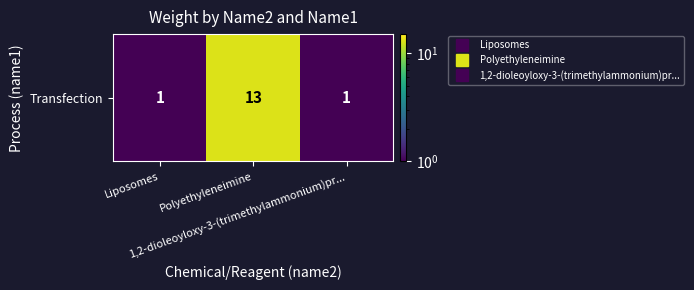

At which category does the chart reach its peak across all series?

Polyethyleneimine